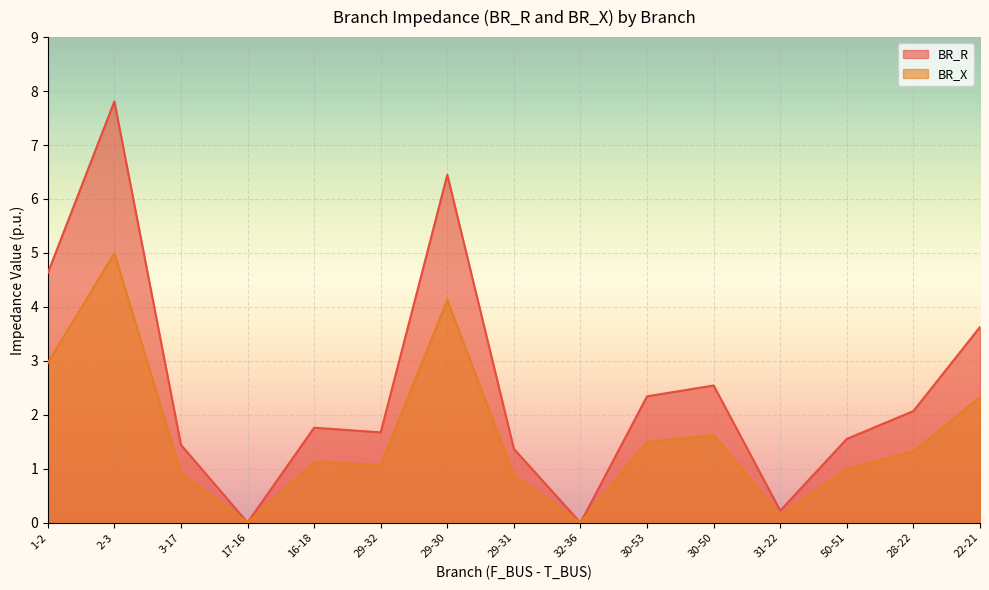

True or false: BR_X and BR_R intersect in this chart.

False